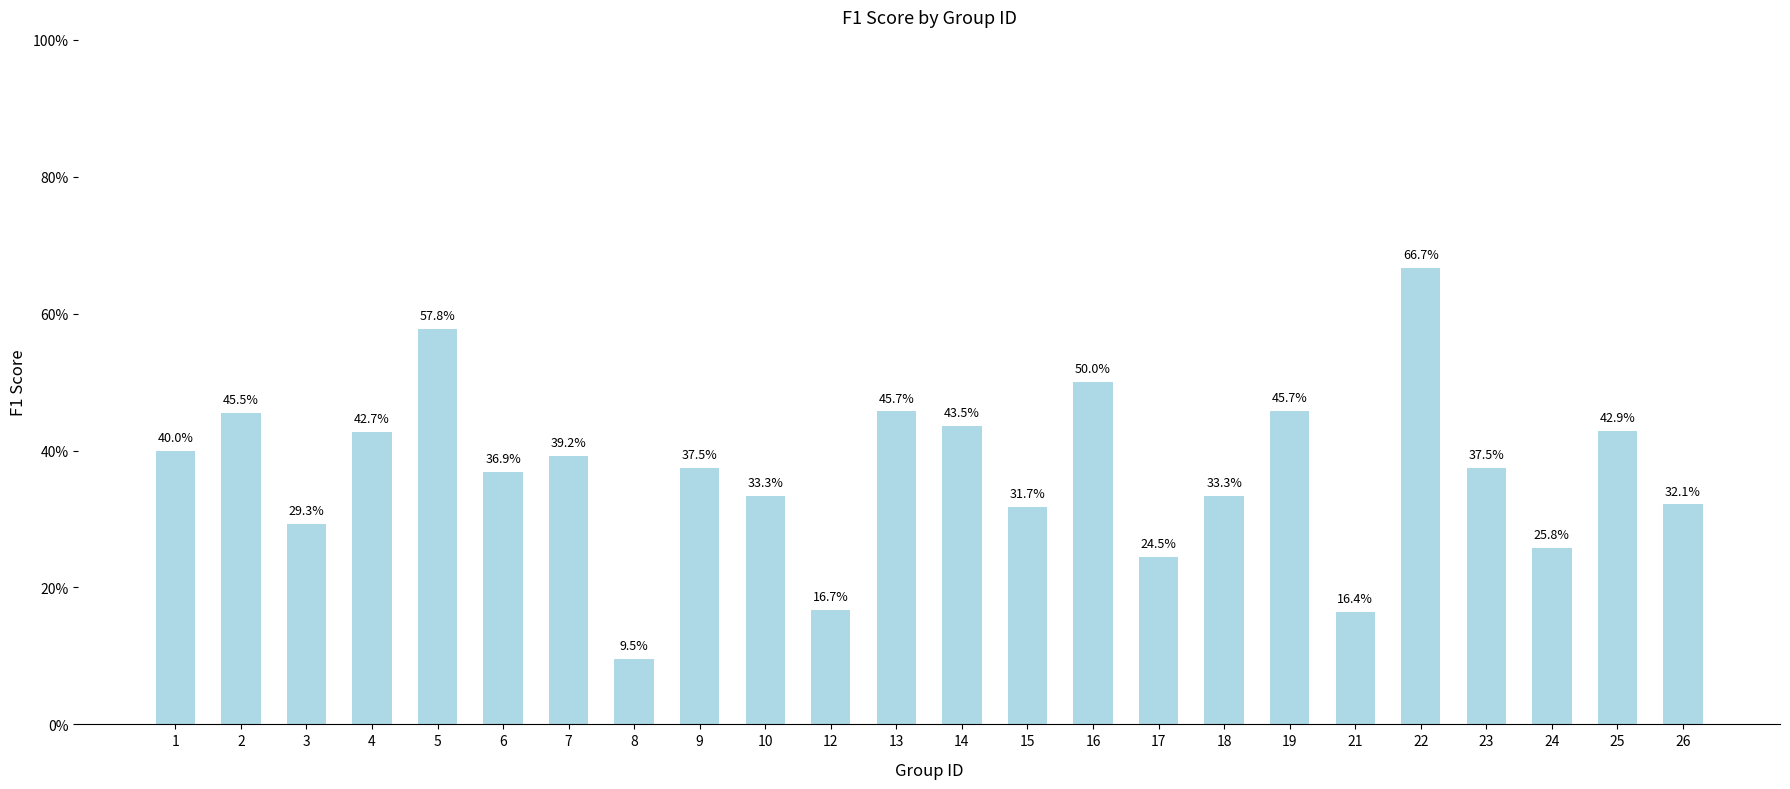

Is it true that the value at 2 is 0.2?

False